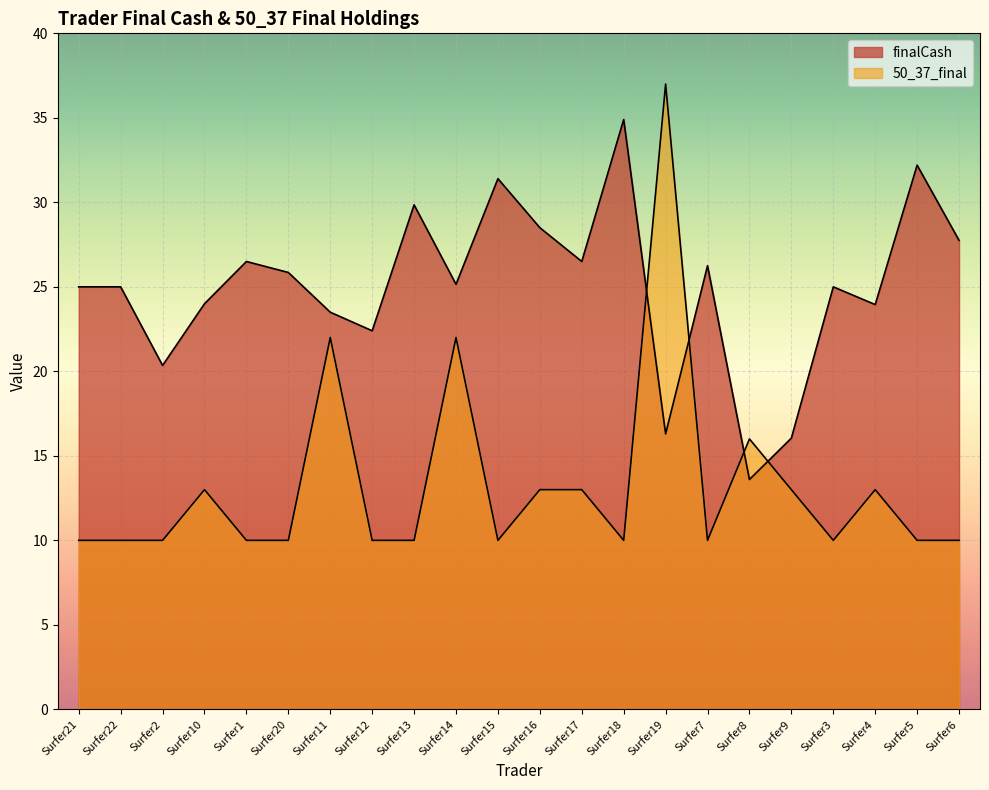

Is it true that finalCash equals 23.9 at Surfer4?

True